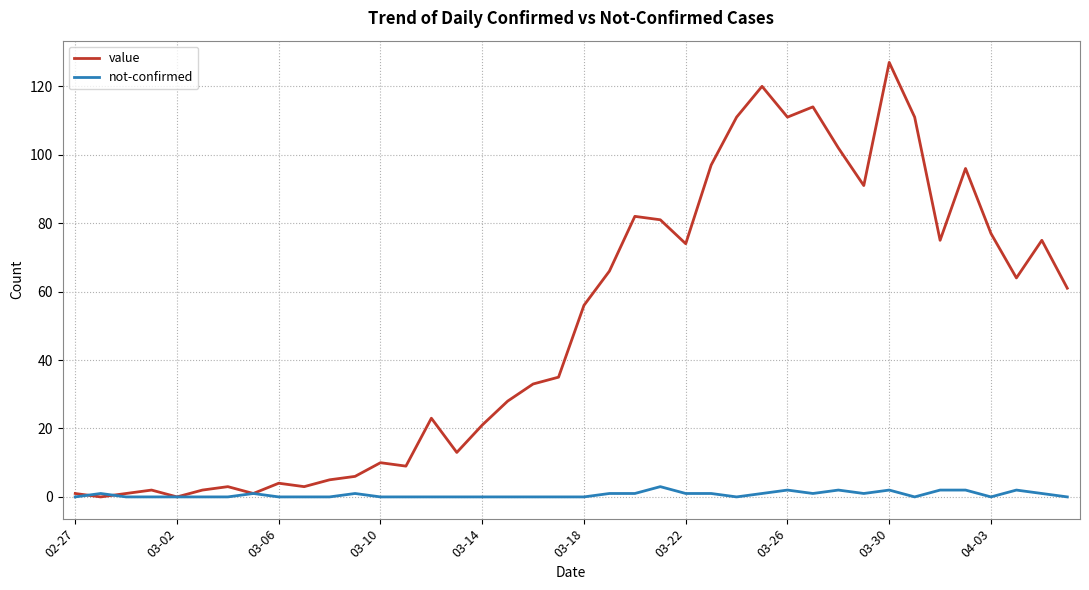

Which series has the largest total across all categories?

value